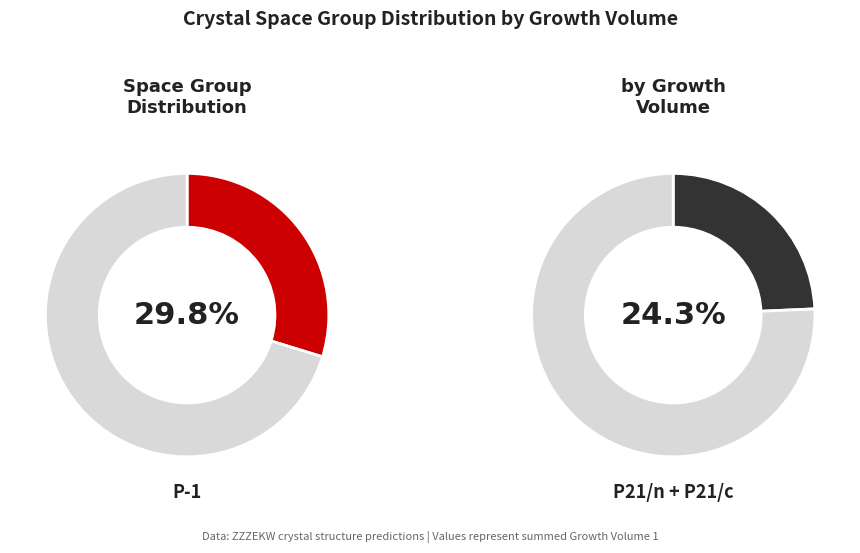

Which slice is the largest?

P-1